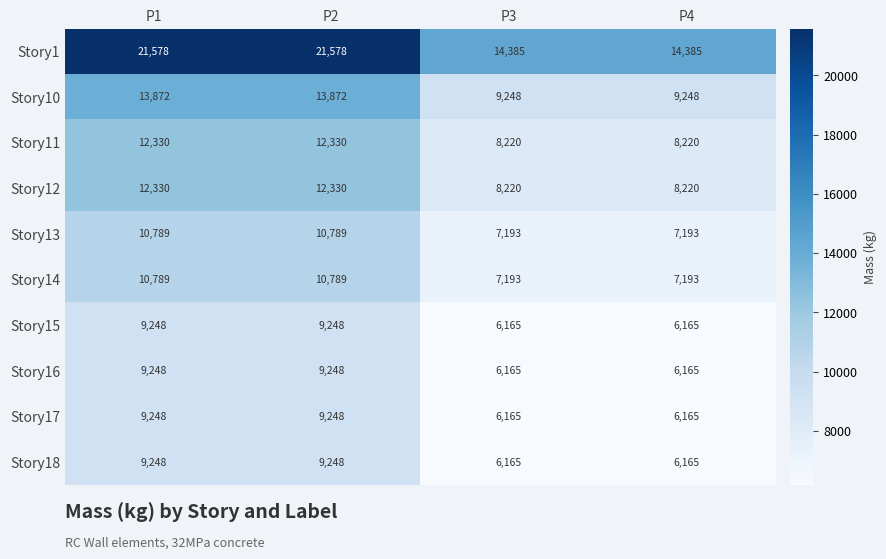

The value of Story10 at P3 is 9248. True or false?

True